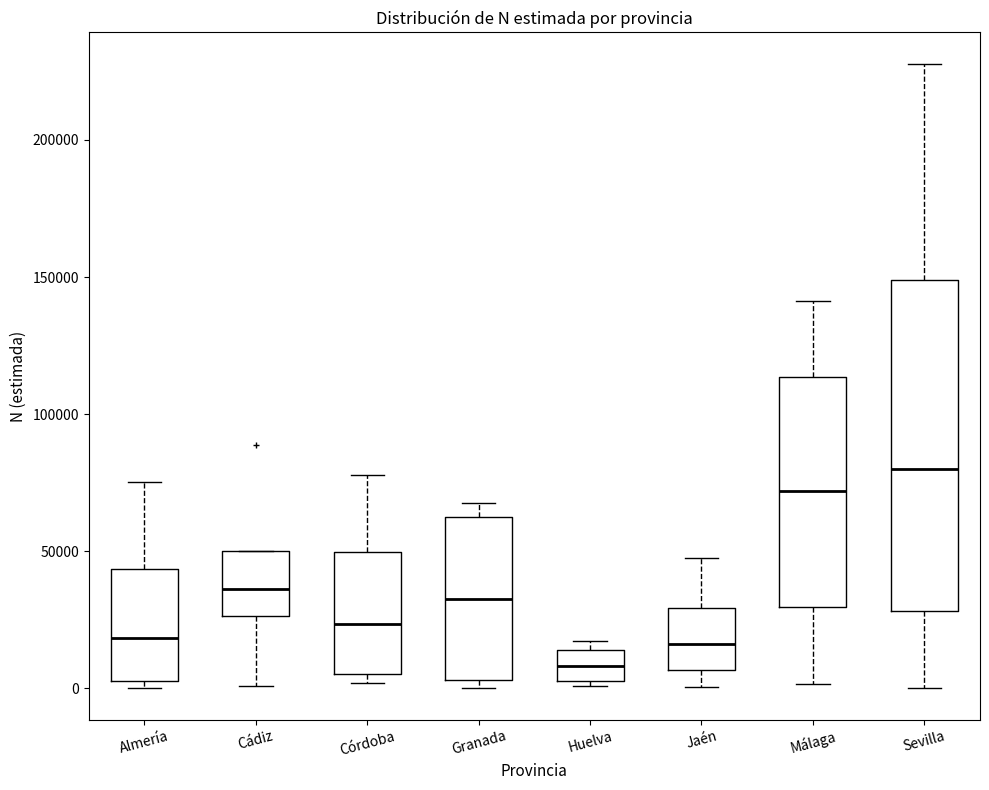

Which box has the lowest median line?

Huelva